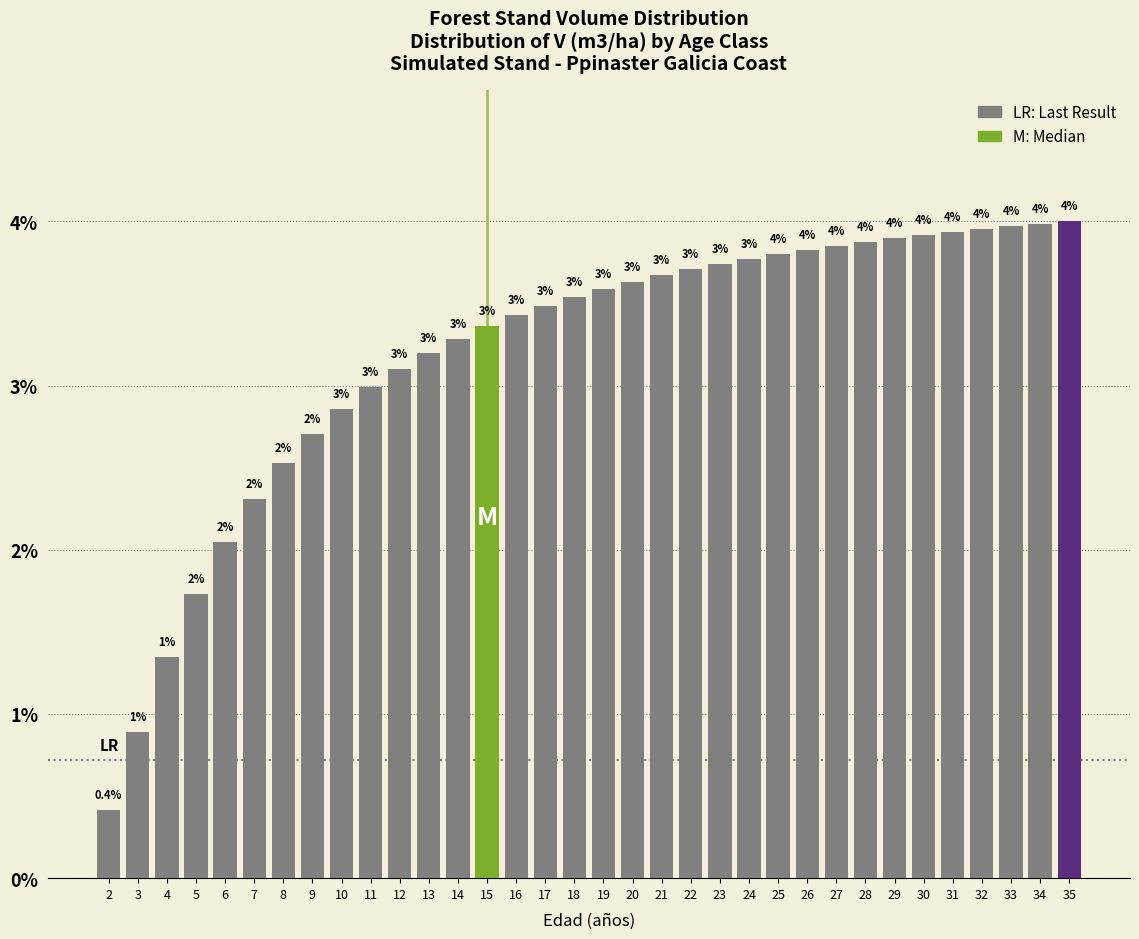

Are the bars horizontal?

No